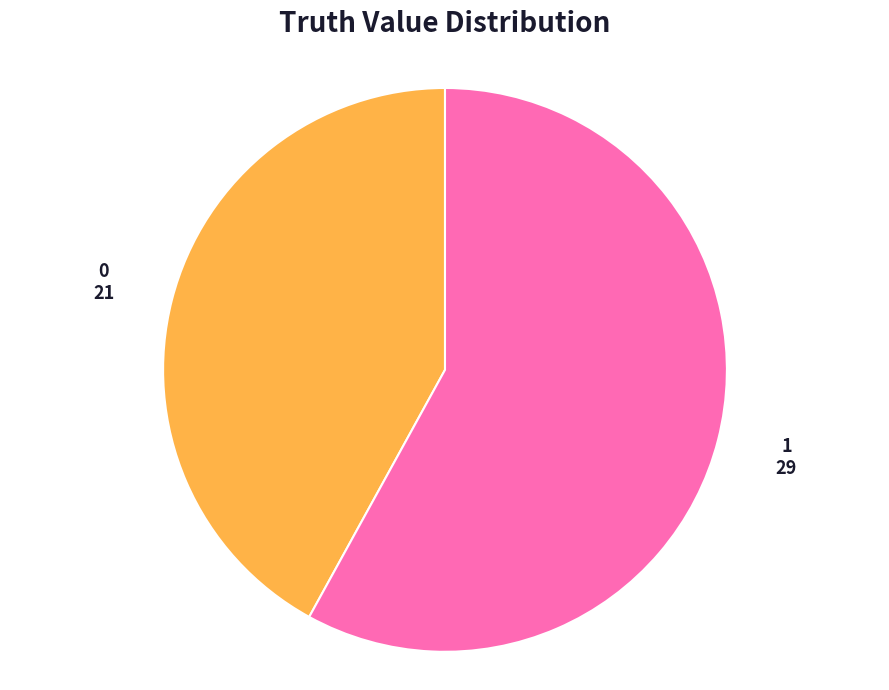

Does any single category account for the majority?

Yes